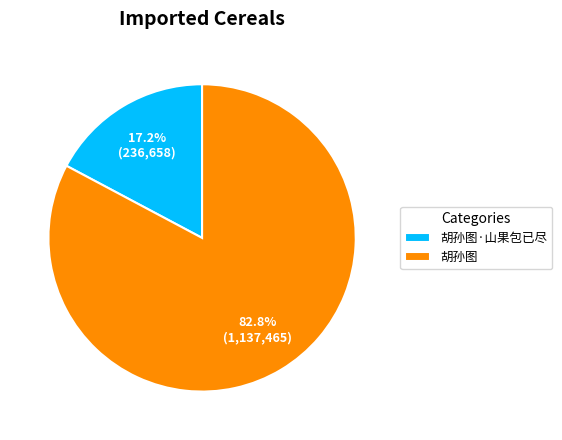

What percentage is NOT represented by 胡孙图·山果包已尽?

82.8%